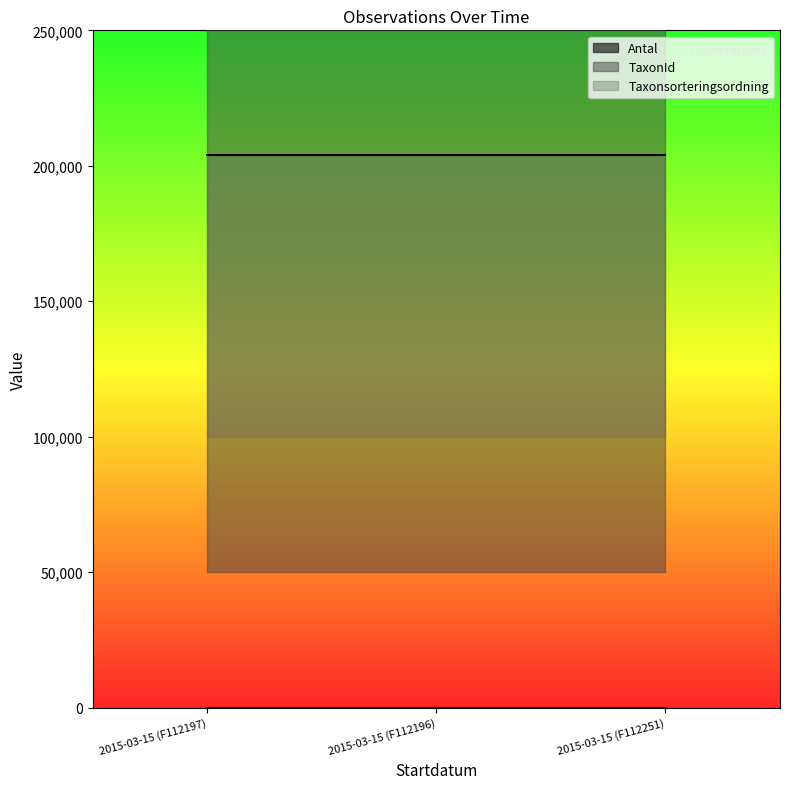

Reading left to right, extract all data points from this chart.

Antal: 1	1	1
TaxonId: 220785	220785	220785
Taxonsorteringsordning: 103813	103813	103813